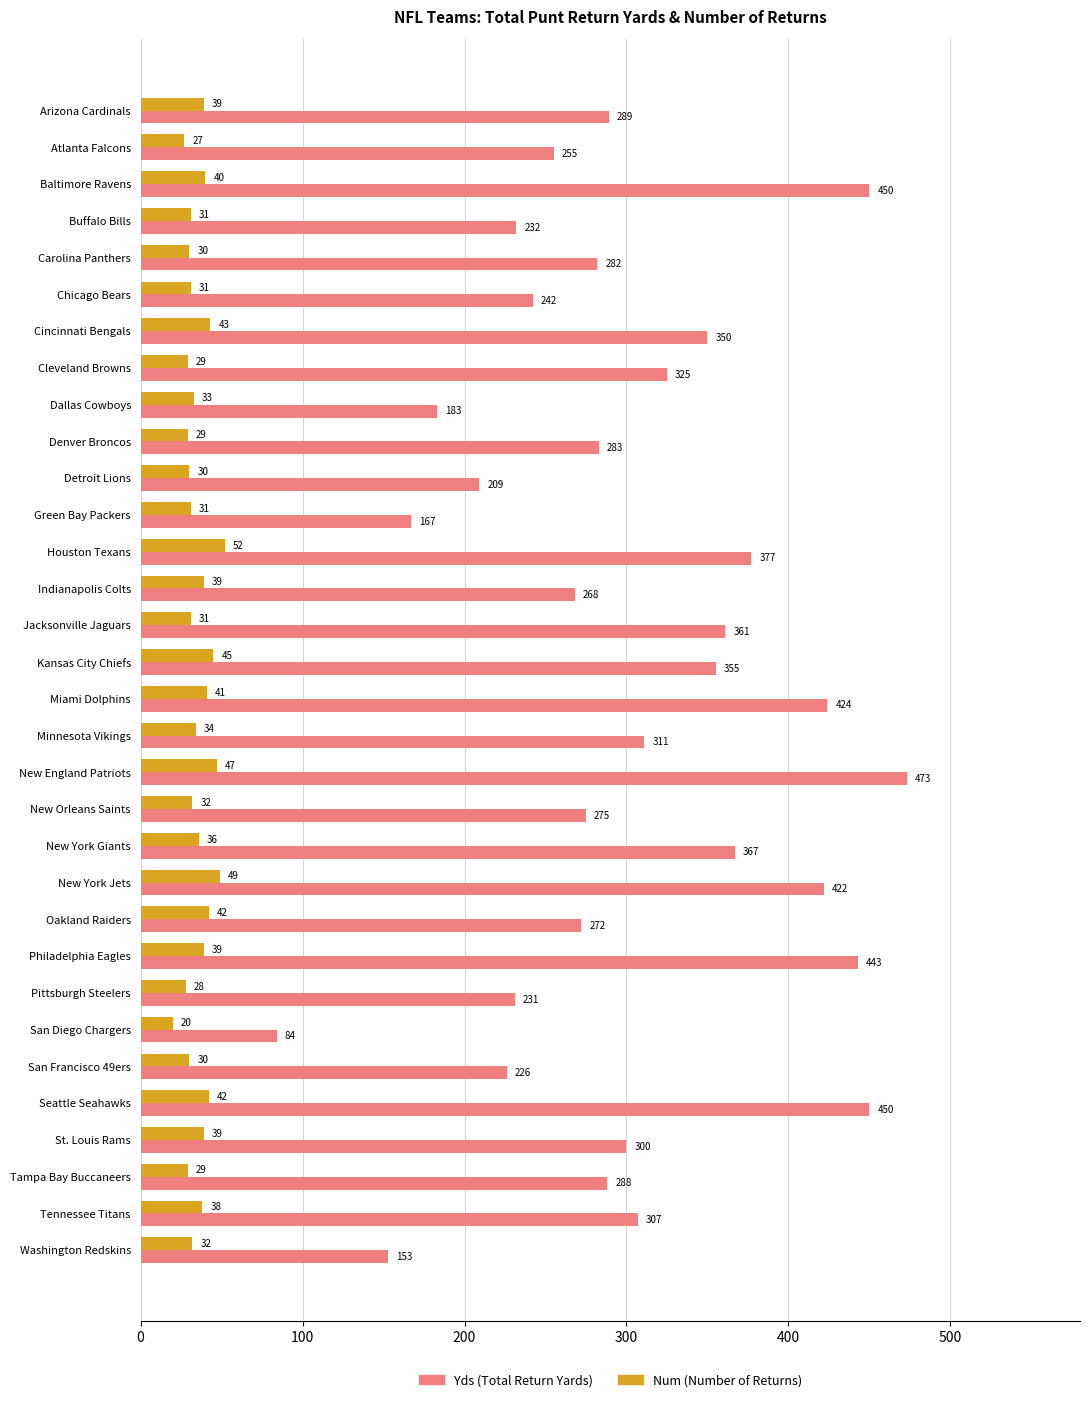

At which category does the chart reach its peak across all series?

New England Patriots